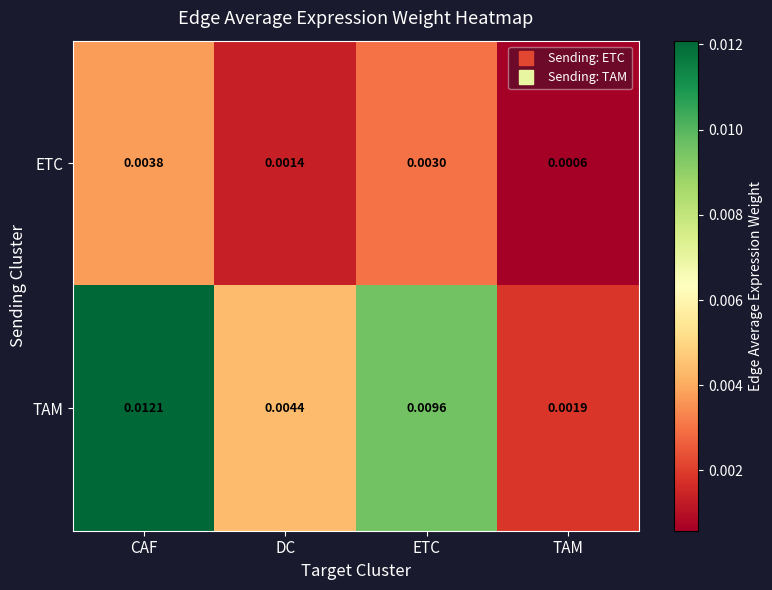

Which series has the widest spread of values?

TAM